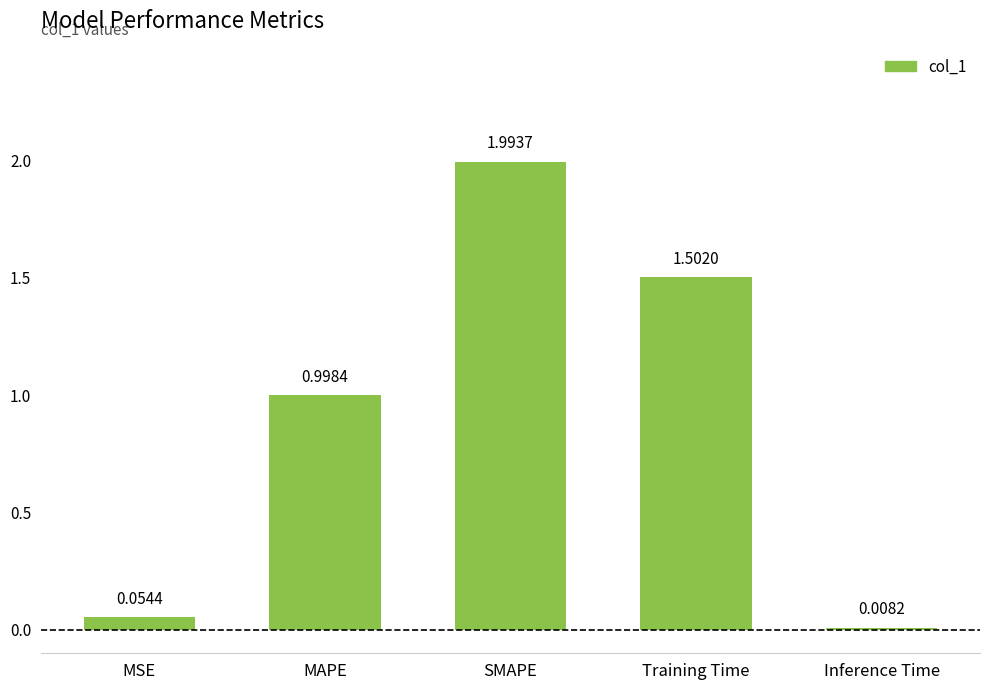

Is it true that the value at Training Time is 1.5?

True